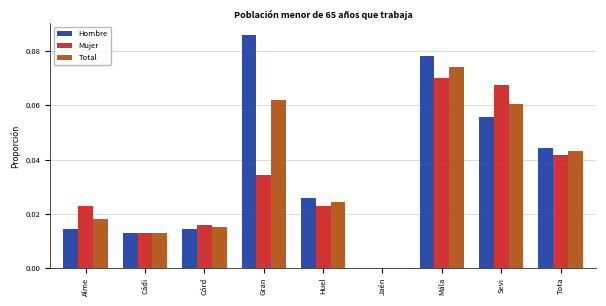

Is the value of Total at Gran greater than the value of Hombre at Jaén?

Yes